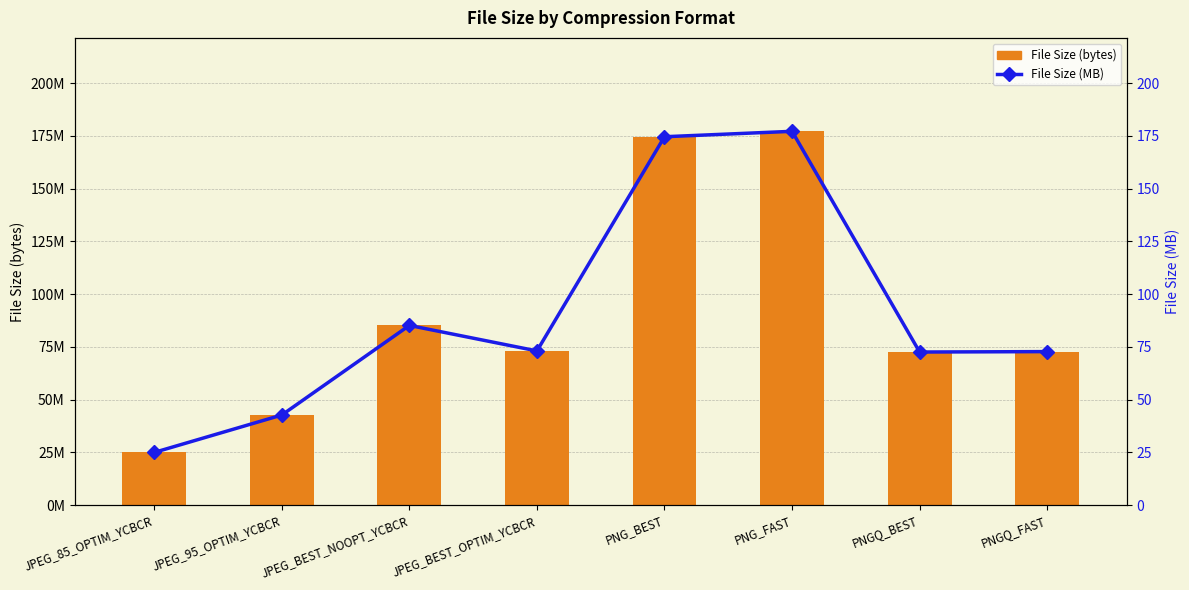

Is it true that File Size (bytes) equals 85139456.0 at JPEG_BEST_NOOPT_YCBCR?

True